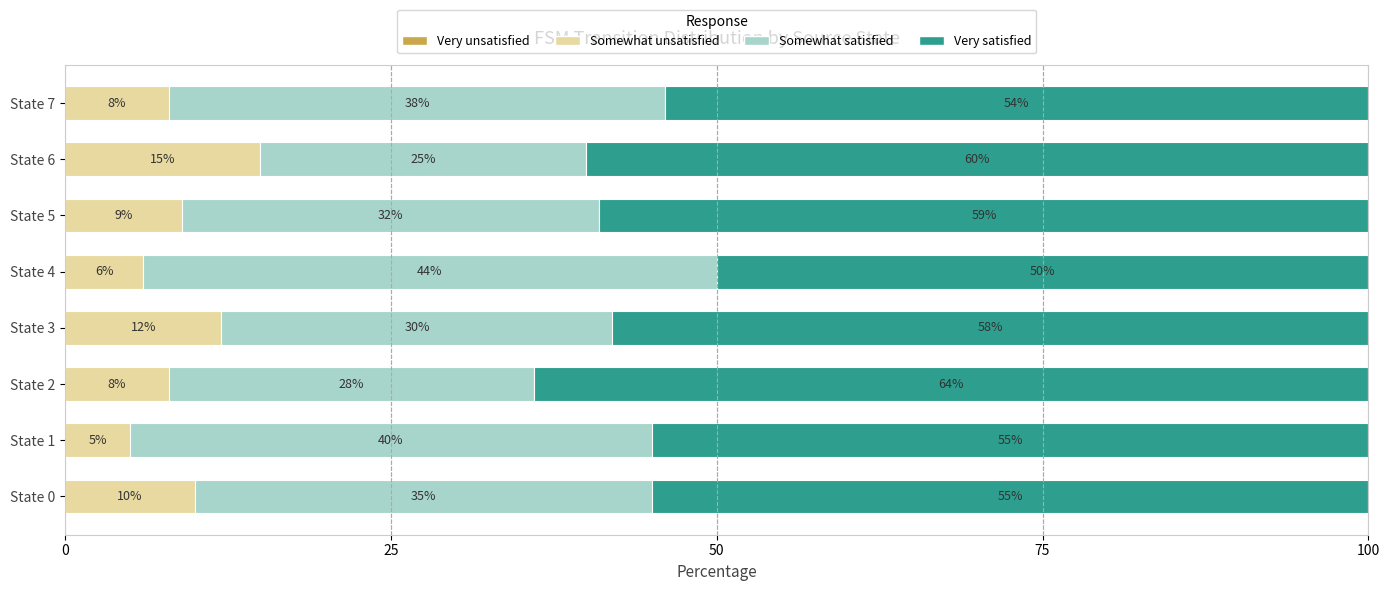

What is the total value across all series at State 5?

100